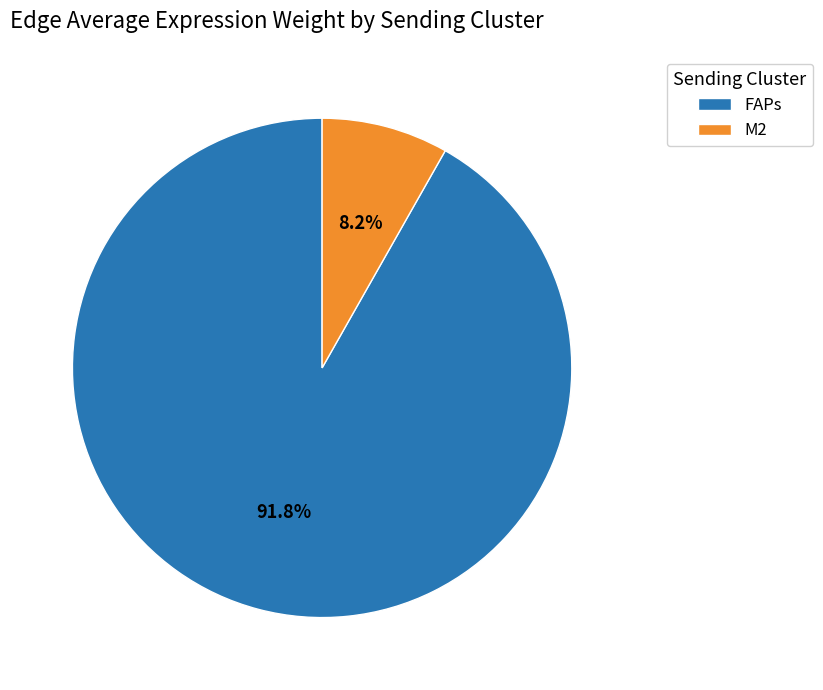

Which category has the biggest portion of the pie?

FAPs